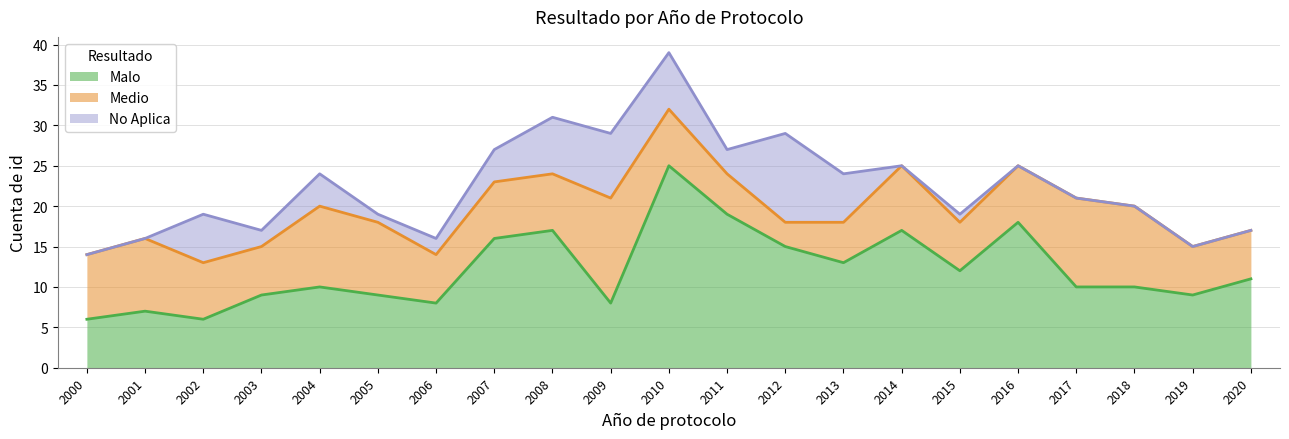

Rank the categories by Medio value from lowest to highest.

2012, 2011, 2013, 2003, 2006, 2015, 2019, 2020, 2002, 2007, 2008, 2010, 2016, 2000, 2014, 2001, 2005, 2004, 2018, 2017, 2009